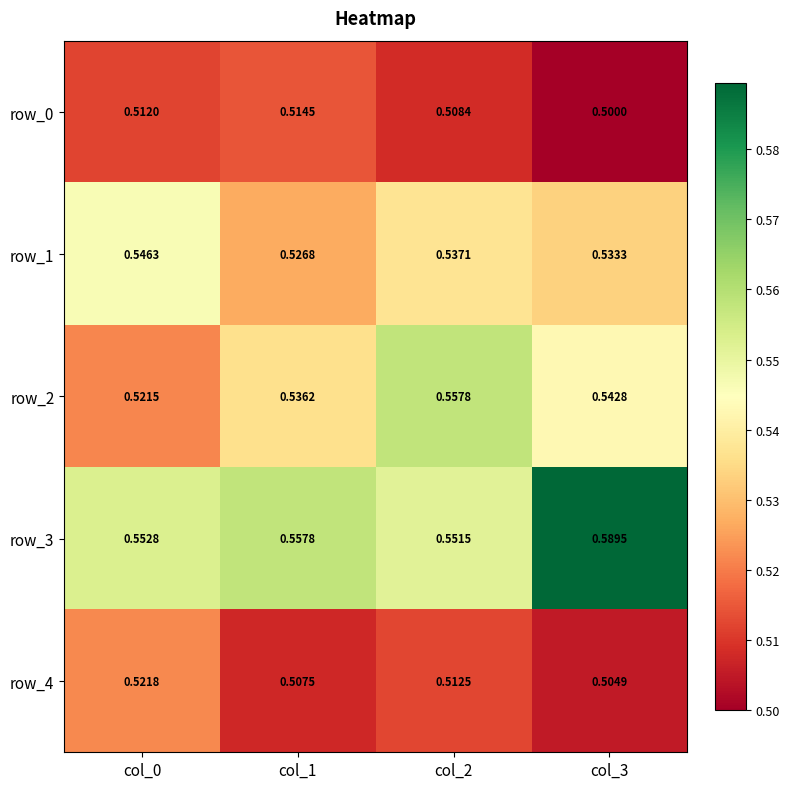

At col_3, list the series in order from largest to smallest.

row_3, row_2, row_1, row_4, row_0